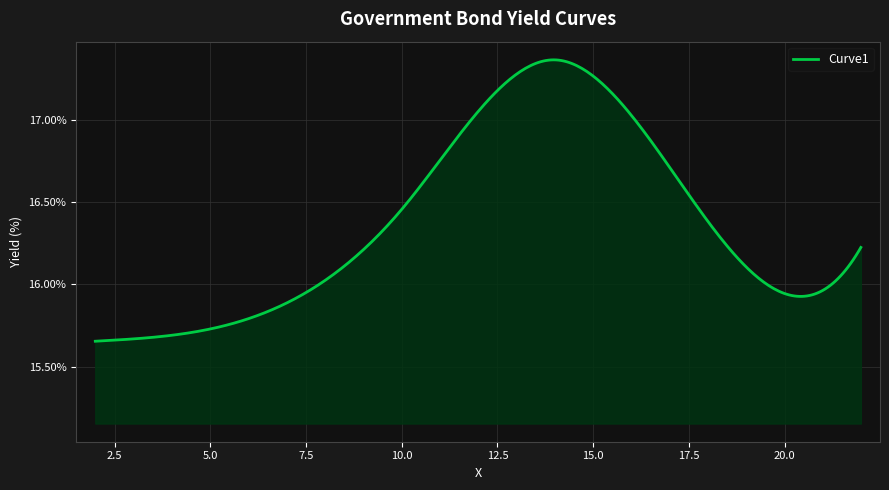

What is the difference between the maximum and minimum values?

1.7